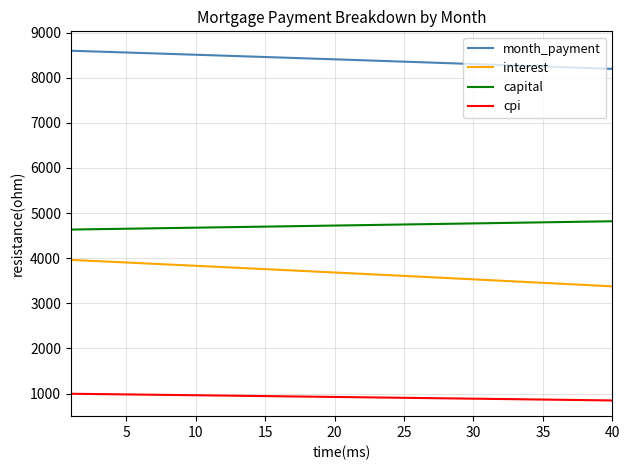

What is the highest value of the capital series?

4818.5